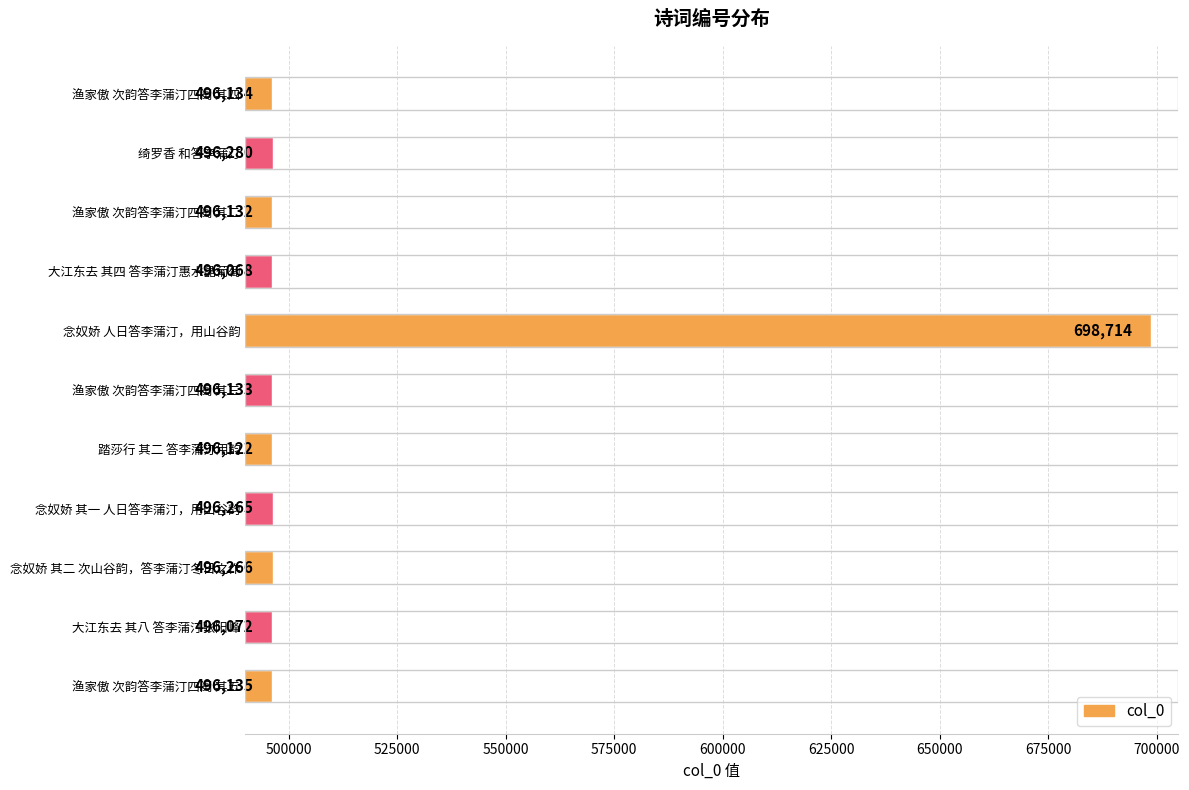

Reading bottom to top, what are all the values shown in this chart?

496135	496072	496266	496265	496122	496133	698714	496068	496132	496280	496134